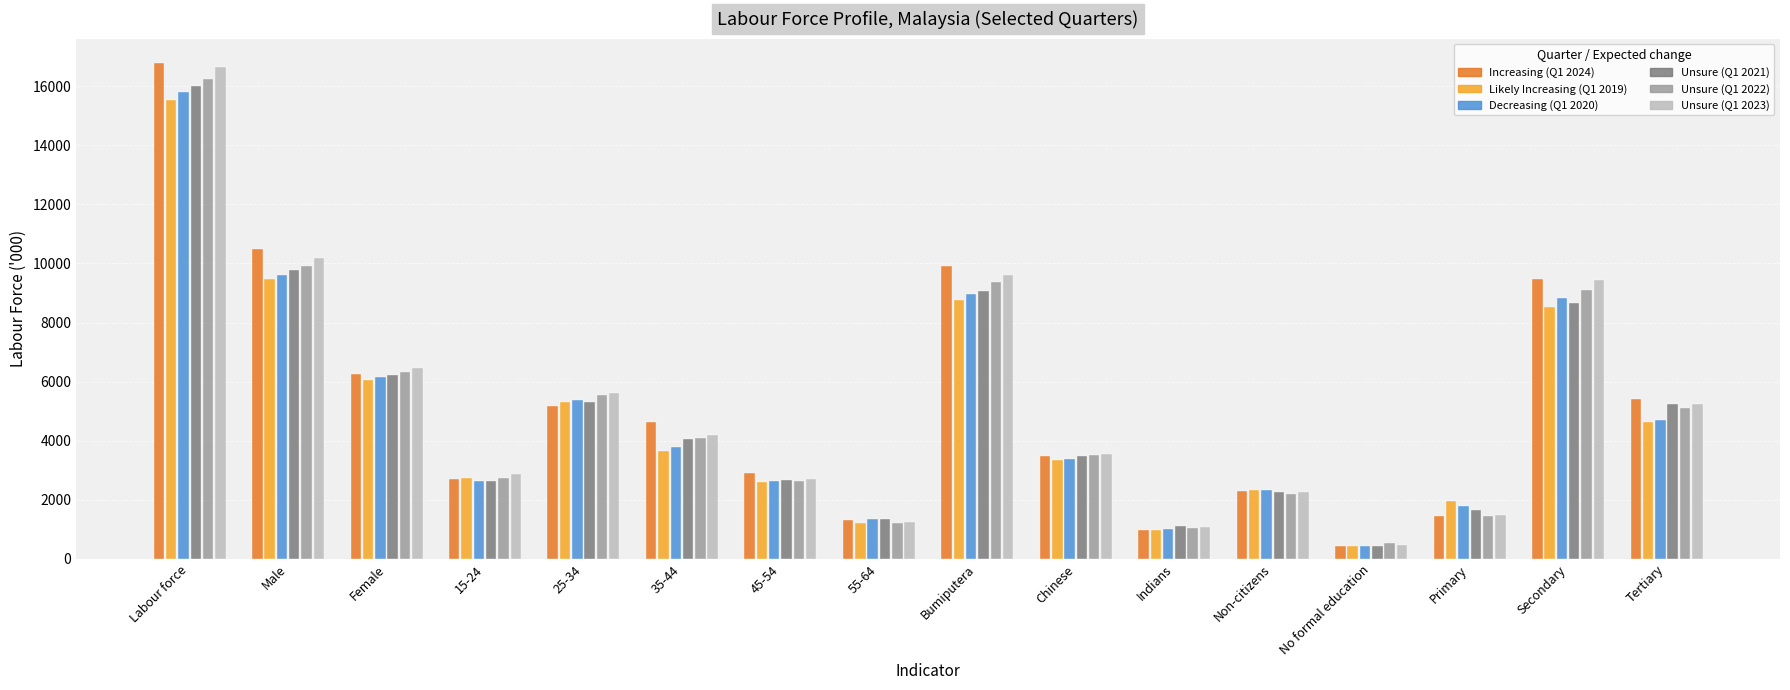

What is the spread (max minus min) of values at No formal education?

116.1